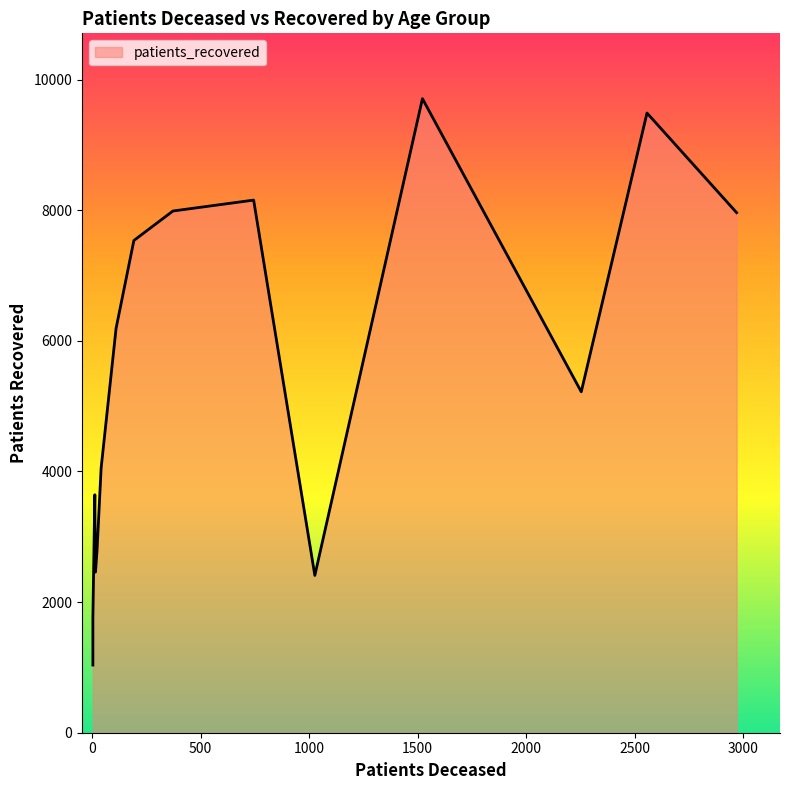

Reading left to right, extract all data points from this chart.

patients_deceased: <20=12	20 - 24=3	25 - 29=3	30 - 34=15	35 - 39=14	40 - 44=22	45 - 49=41	50 - 54=110	55 - 59=192	60 - 64=372	65 - 69=744	70 - 74=1522	75 - 79=2557	80 - 84=2970	85 - 89=2254	>90=1026
patients_recovered: <20=3643	20 - 24=1036	25 - 29=1763	30 - 34=2459	35 - 39=2520	40 - 44=2781	45 - 49=4051	50 - 54=6192	55 - 59=7536	60 - 64=7987	65 - 69=8154	70 - 74=9707	75 - 79=9487	80 - 84=7962	85 - 89=5219	>90=2408